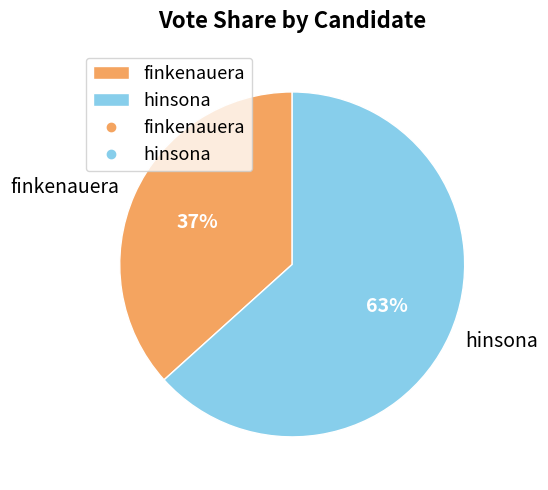

Is finkenauera the majority of the pie?

No